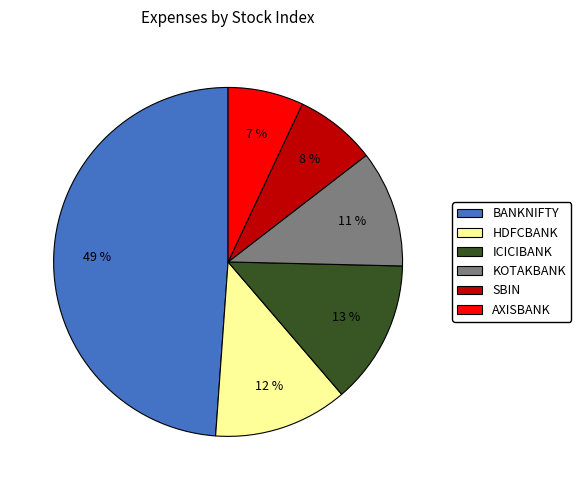

How many segments does this pie chart have?

6